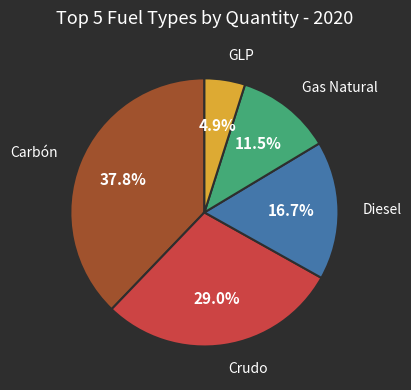

Is there any slice that represents more than half of the pie?

No